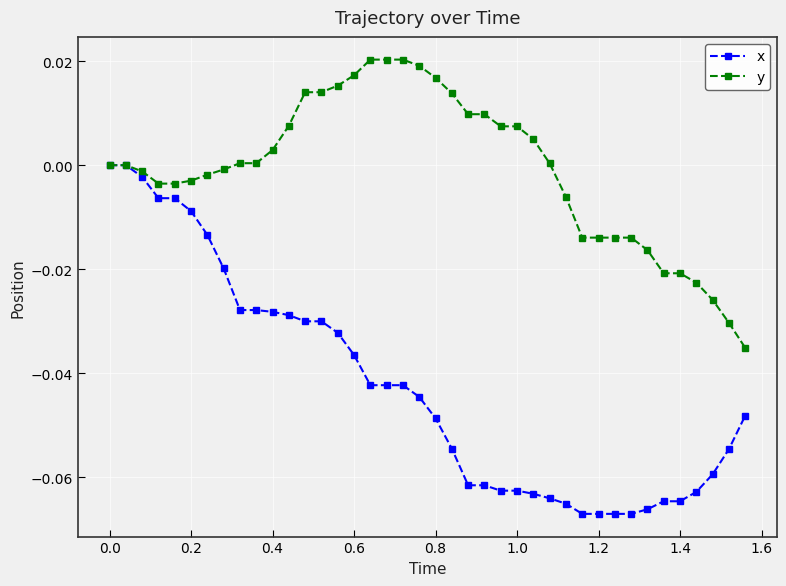

Which series has the largest total across all categories?

y